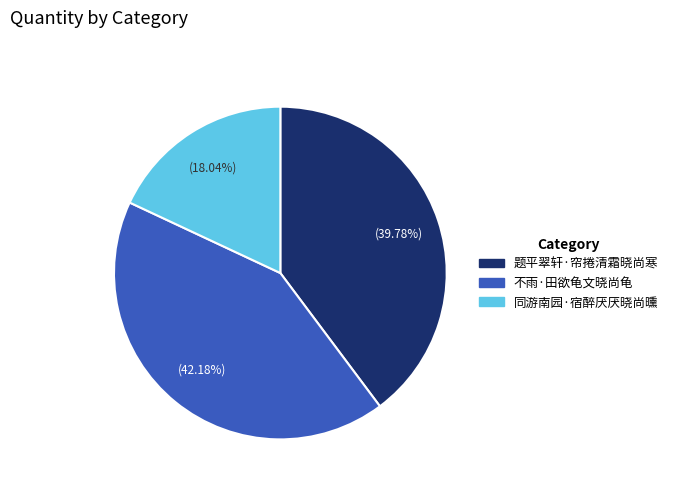

What is the ratio of the value at 题平翠轩·帘捲清霜晓尚寒 to the value at 不雨·田欲龟文晓尚龟?

0.9